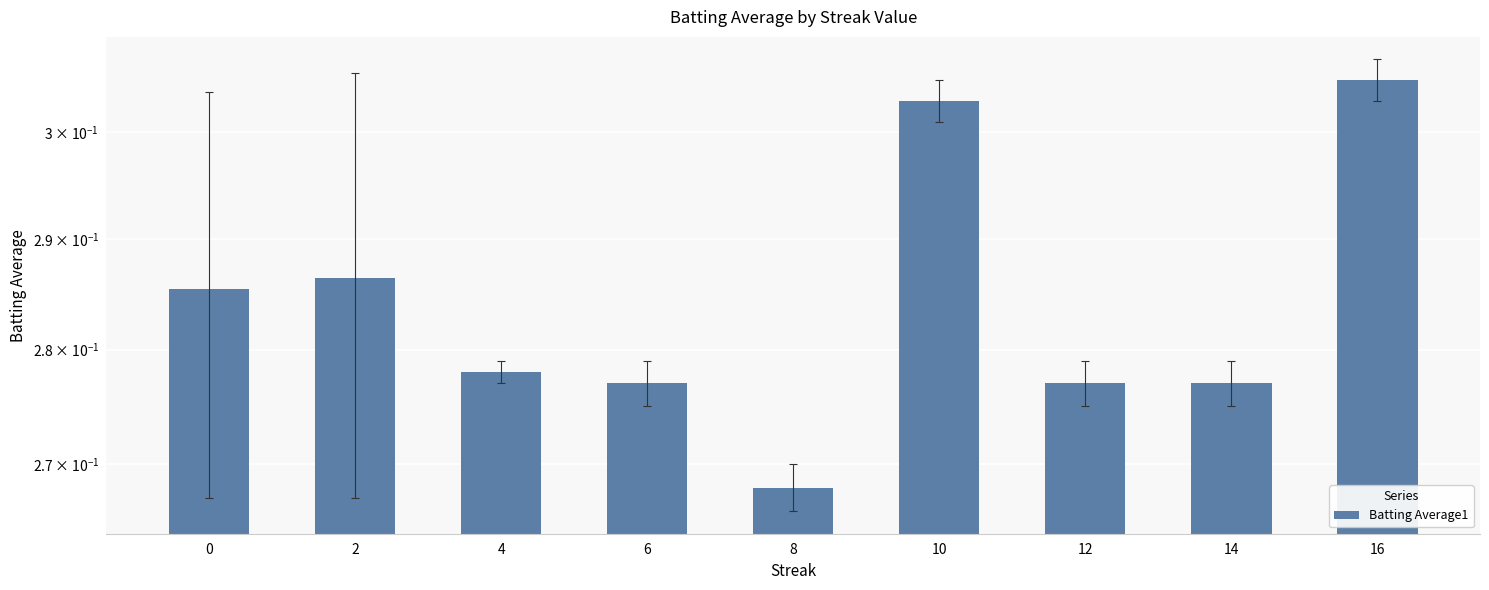

Does the chart contain any negative values?

No